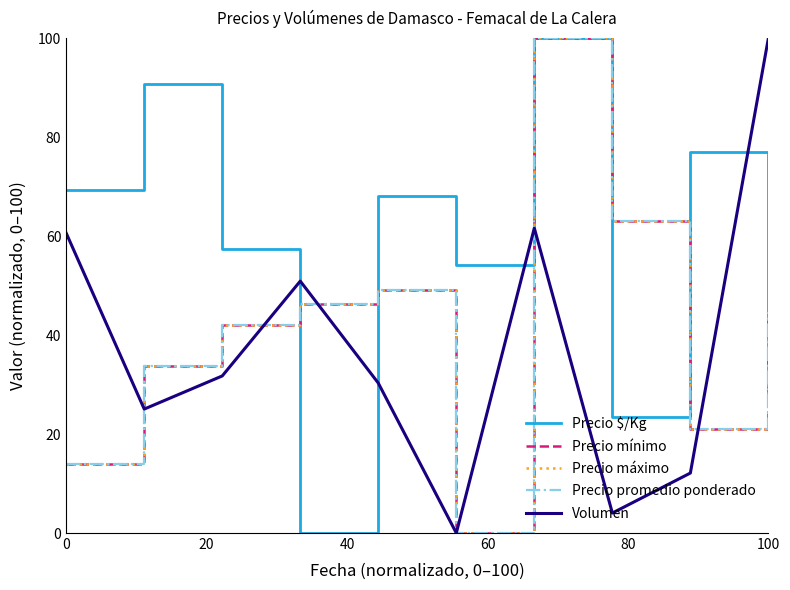

What is the difference between the maximum and minimum values in the Precio $/Kg series?

100.0